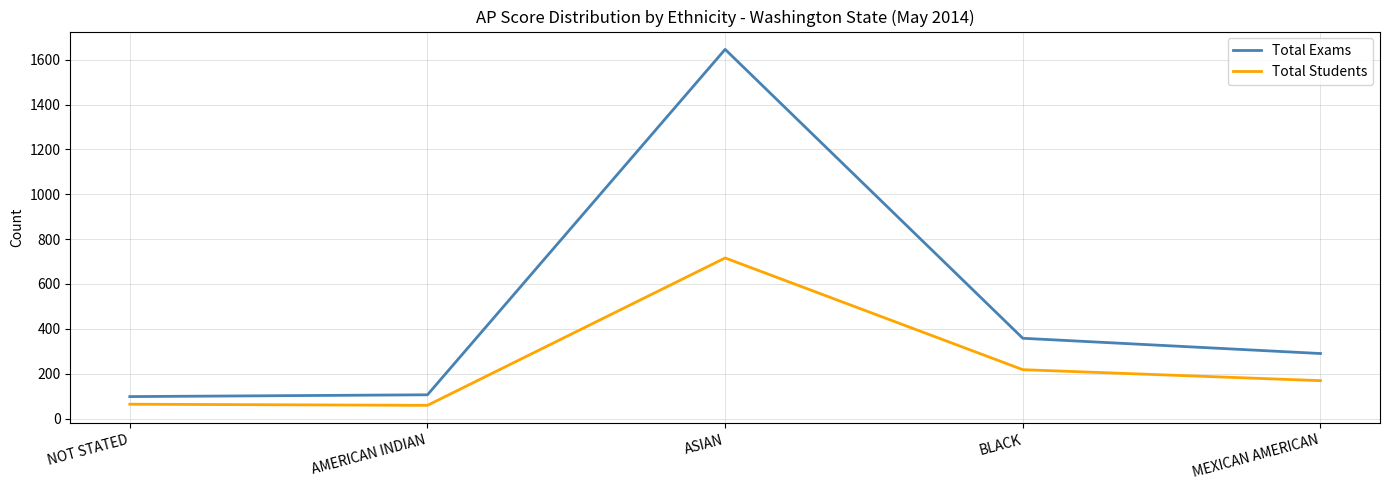

True or false: Total Exams has more than 0 points higher than both neighbors.

True